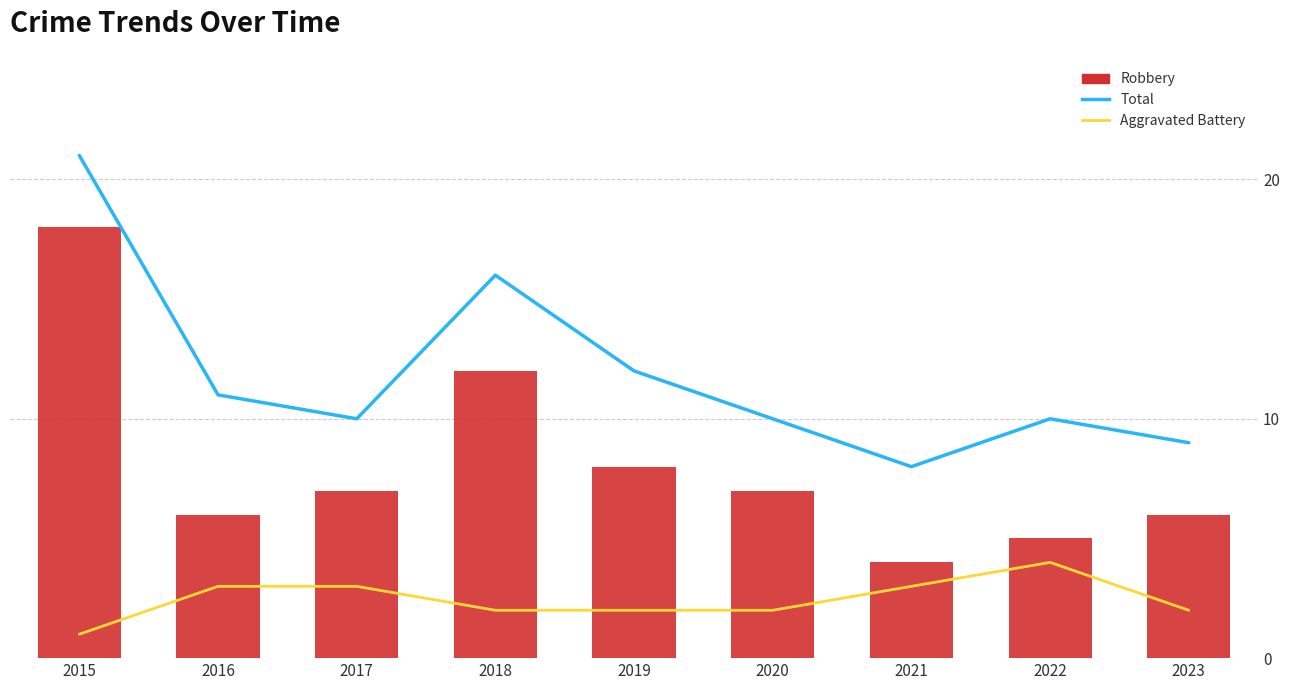

What is the difference between the highest and lowest values at 2016?

8